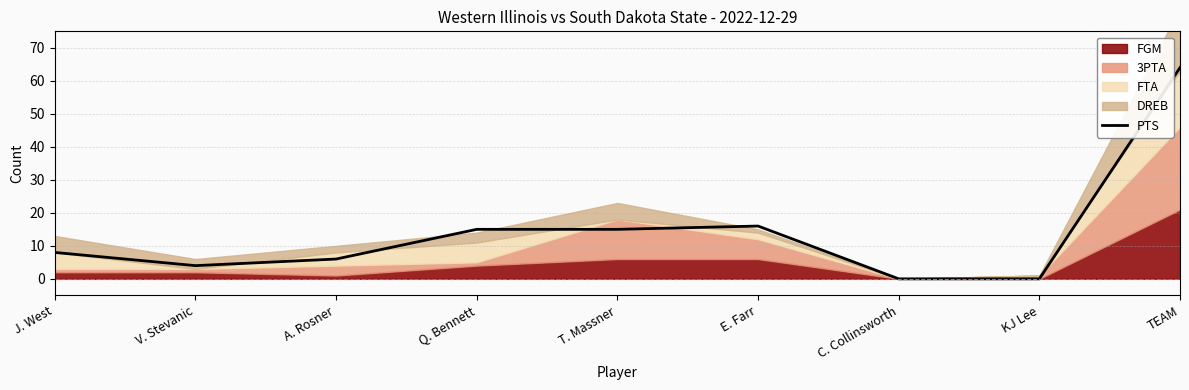

True or false: there are more than 1 points higher than both neighbors.

False